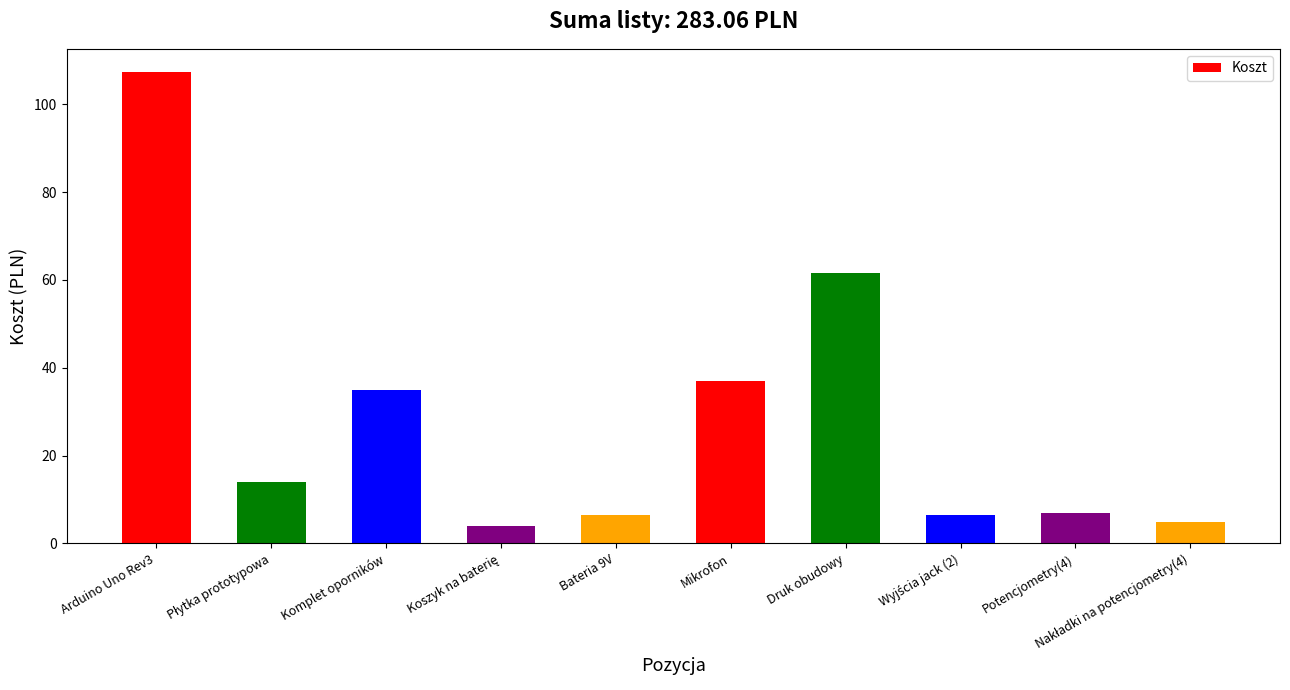

What is the label of the 8th bar from the right?

Komplet oporników